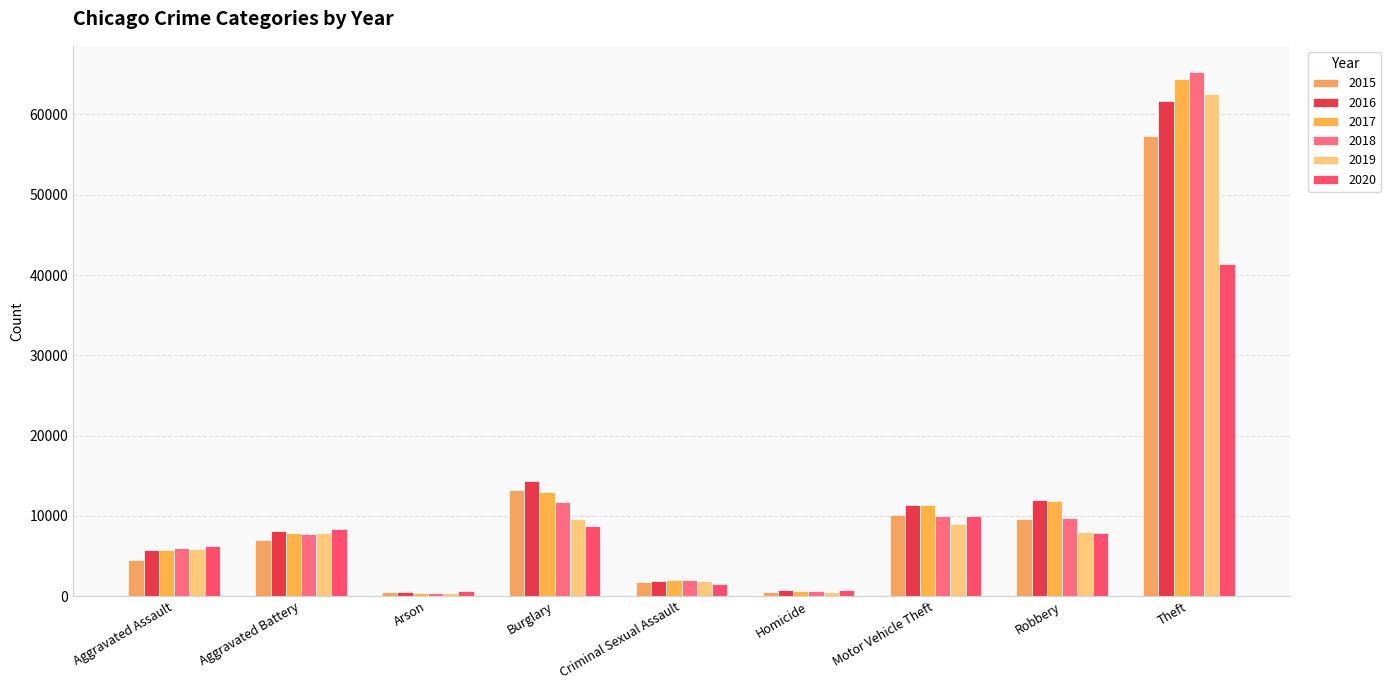

How many data points in 2020 are less than 7855?

4